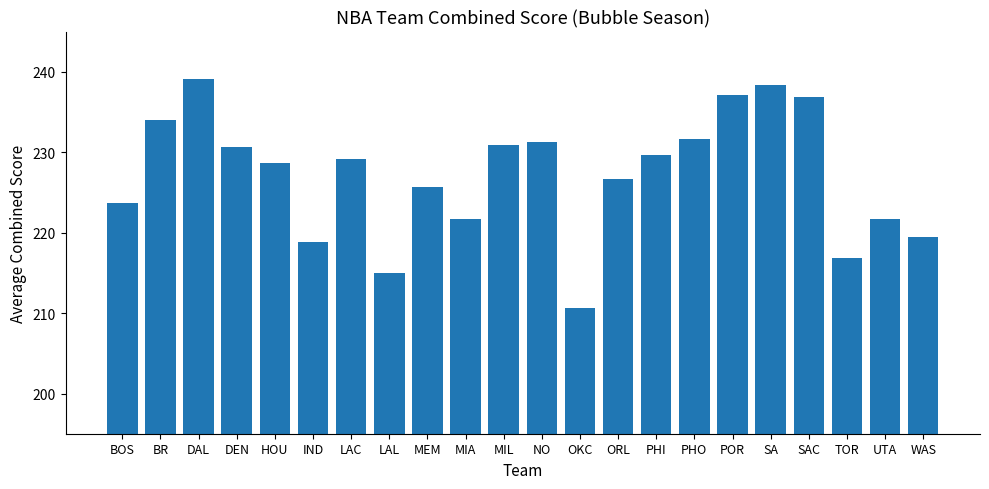

Are the bars horizontal?

No